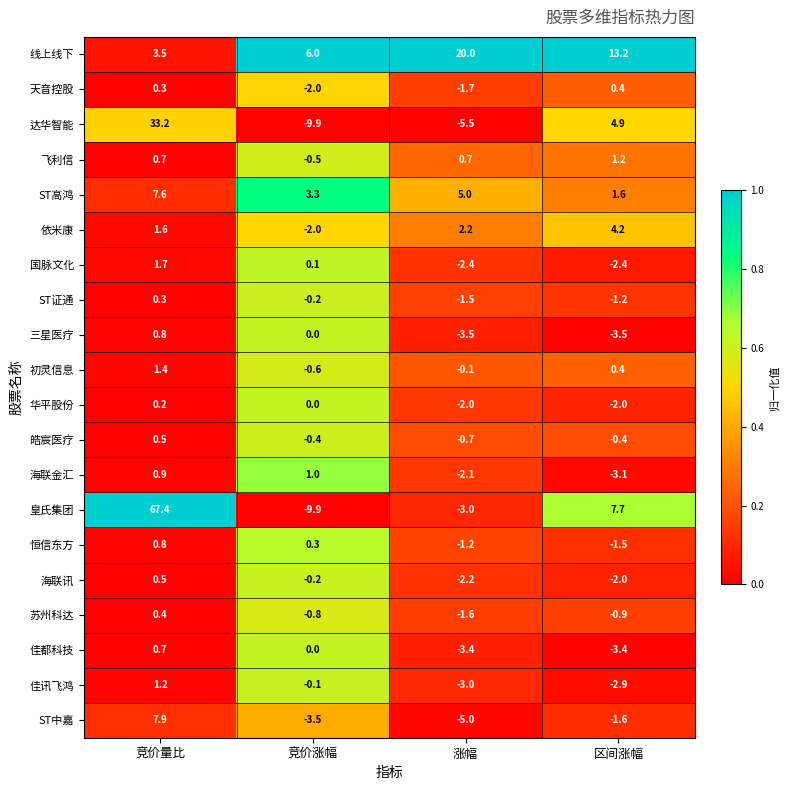

Which series has the largest total across all categories?

皇氏集团